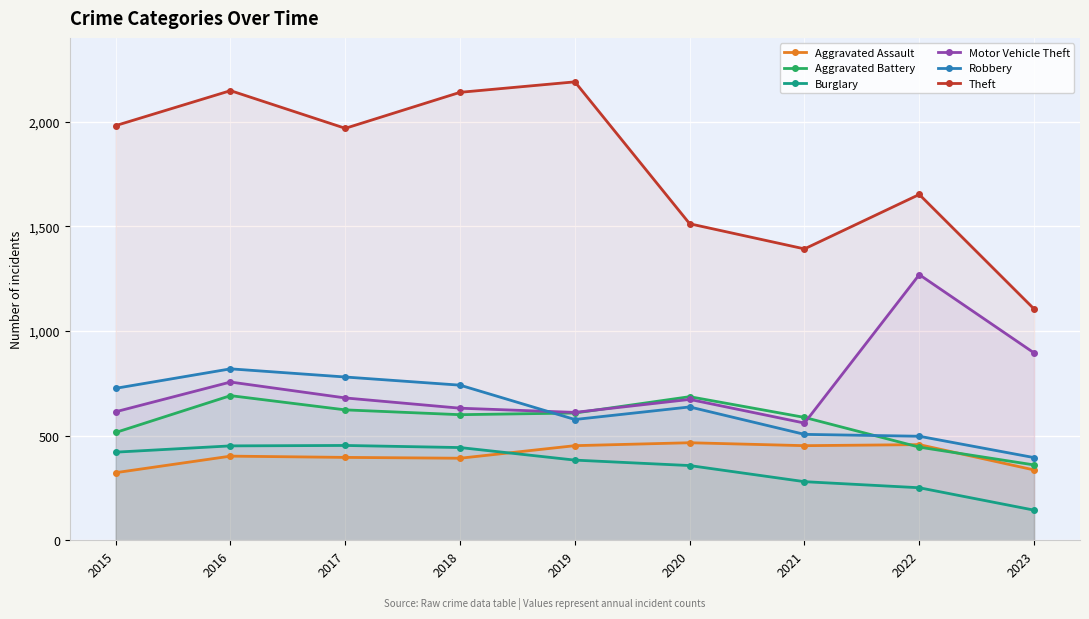

Reading right to left, transcribe all the data shown in this chart.

Aggravated Assault: 2023=336	2022=457	2021=452	2020=466	2019=452	2018=392	2017=396	2016=402	2015=323
Aggravated Battery: 2023=360	2022=445	2021=587	2020=686	2019=608	2018=600	2017=623	2016=691	2015=515
Burglary: 2023=144	2022=251	2021=280	2020=357	2019=383	2018=443	2017=453	2016=451	2015=421
Motor Vehicle Theft: 2023=895	2022=1269	2021=560	2020=673	2019=611	2018=631	2017=680	2016=756	2015=614
Robbery: 2023=395	2022=497	2021=506	2020=637	2019=577	2018=741	2017=780	2016=819	2015=726
Theft: 2023=1105	2022=1652	2021=1392	2020=1512	2019=2190	2018=2140	2017=1968	2016=2148	2015=1981